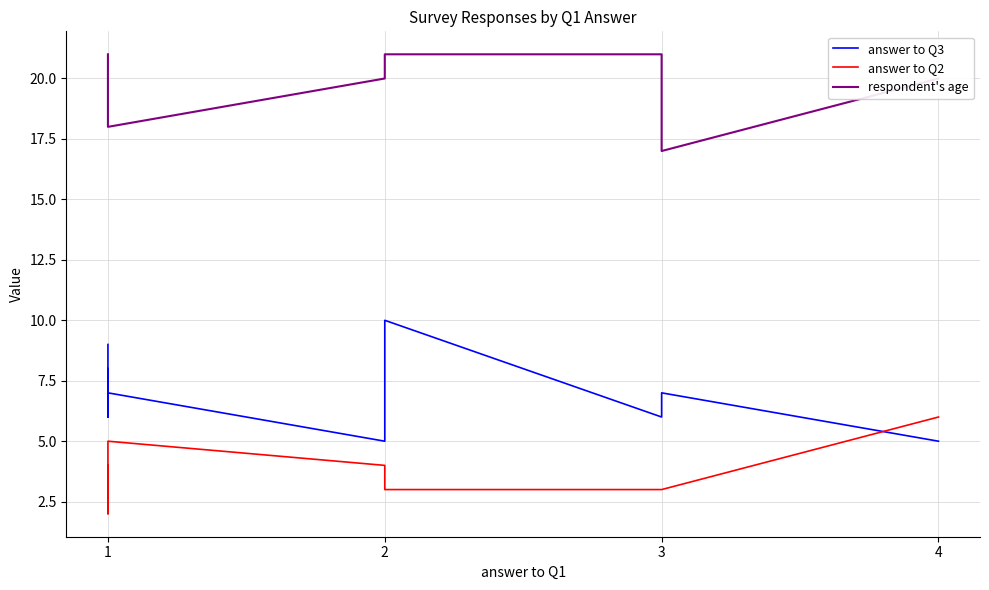

Which series has the largest total across all categories?

respondent's age